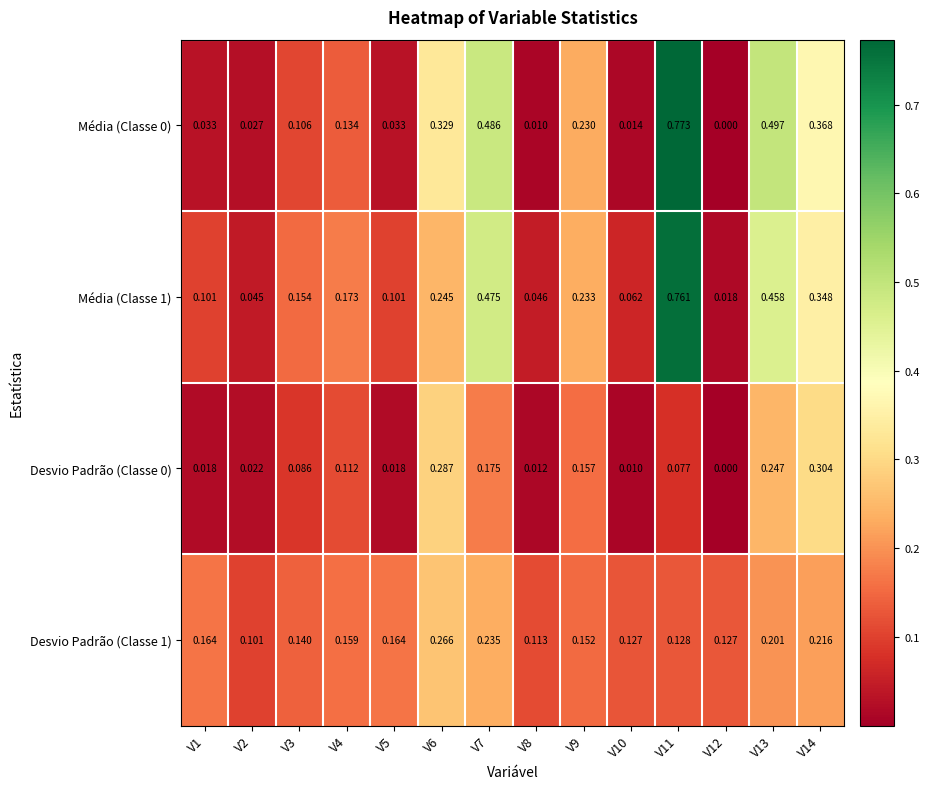

Is the value of Média (Classe 0) at V11 greater than the value of Média (Classe 1) at V3?

Yes